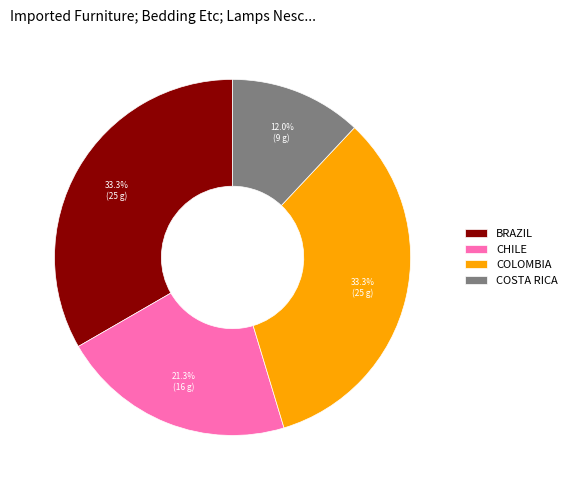

How much of the chart is everything except BRAZIL?

66.7%